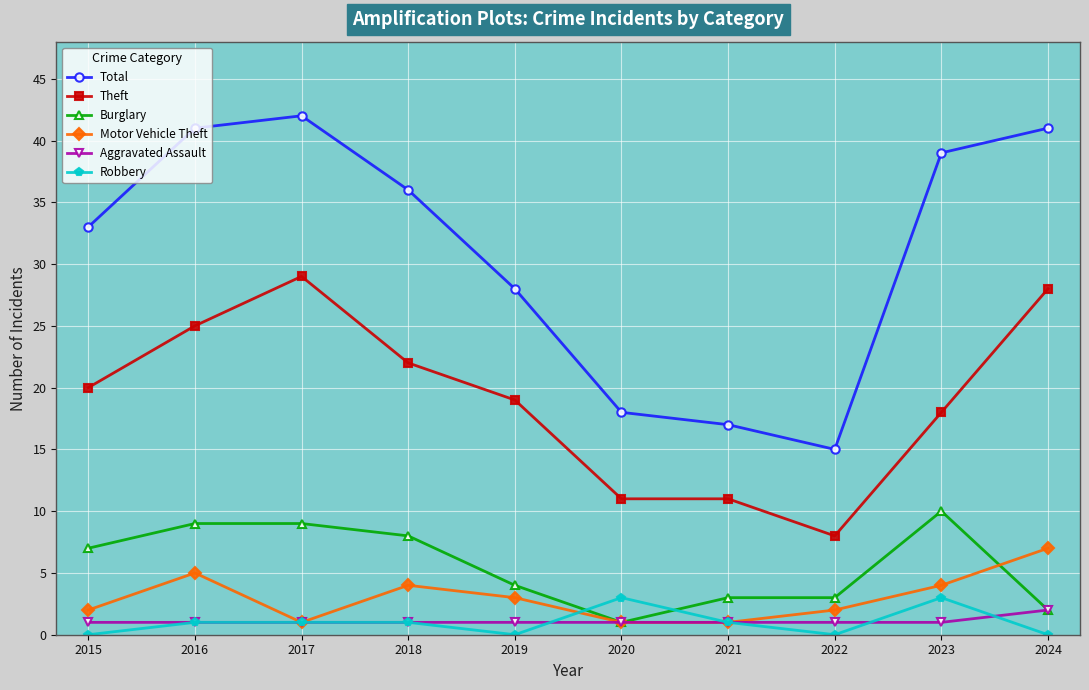

Where is the first local maximum for Motor Vehicle Theft?

2016